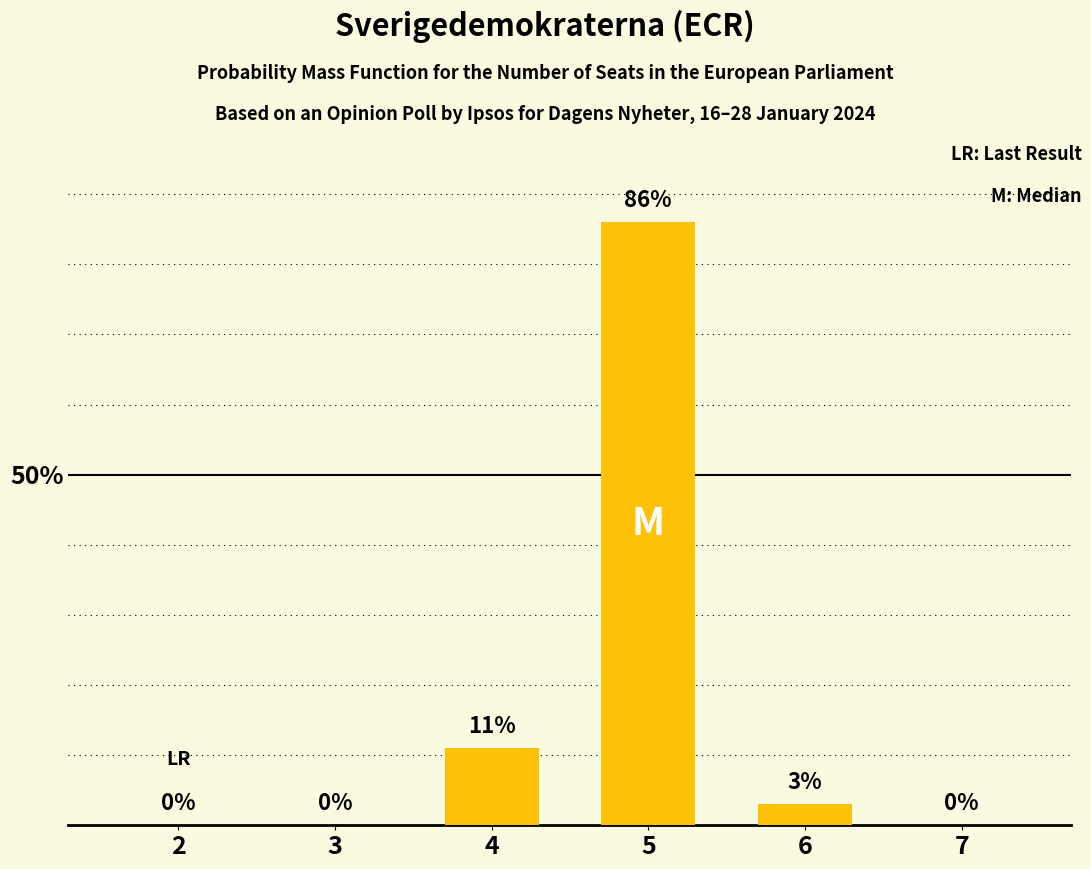

What is the change in value from 4 to 6?

-8